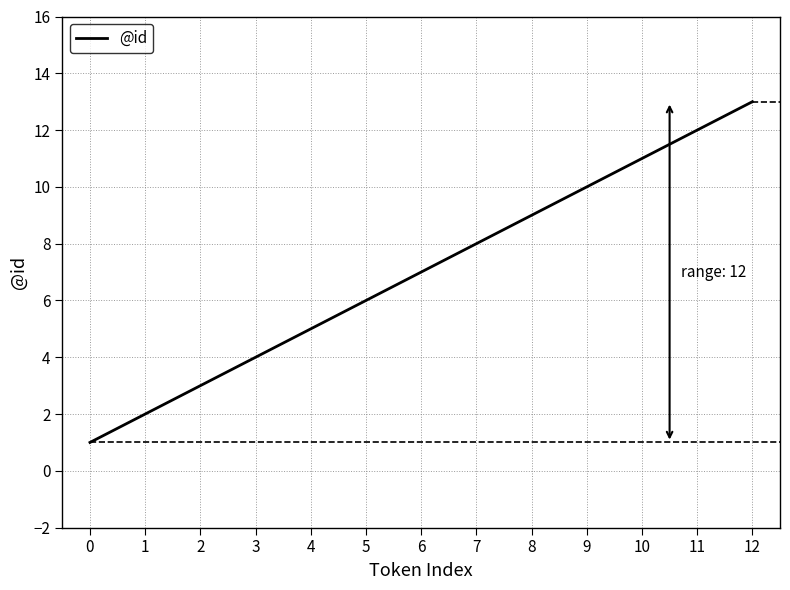

True or false: the data shows 8 at 7.

True